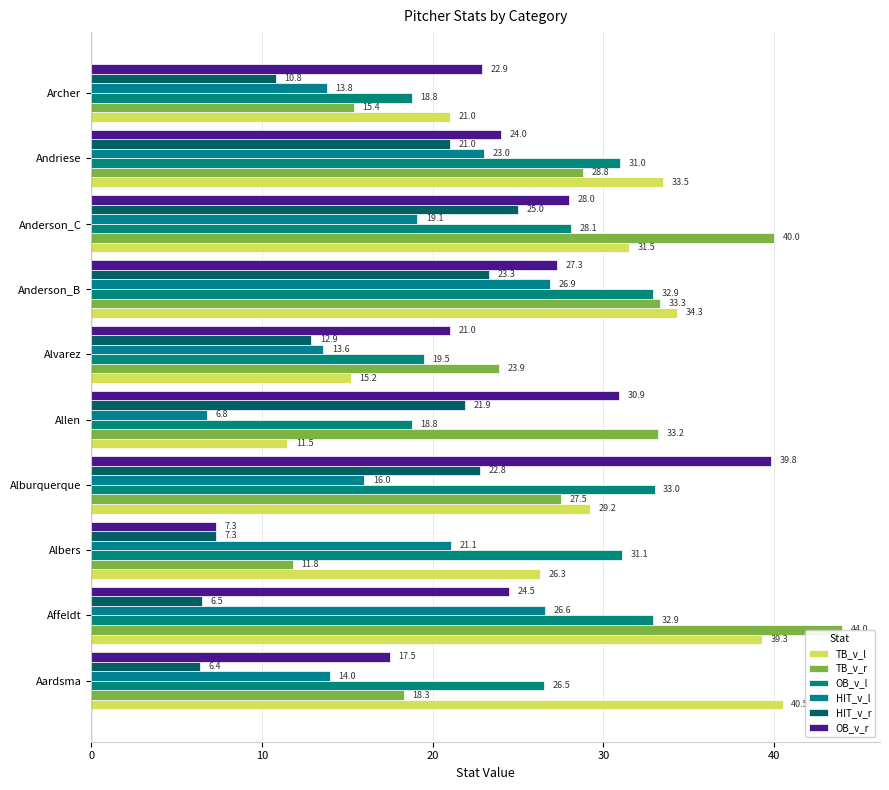

Rank the series by their maximum value, from highest to lowest.

TB_v_r, TB_v_l, OB_v_r, OB_v_l, HIT_v_l, HIT_v_r